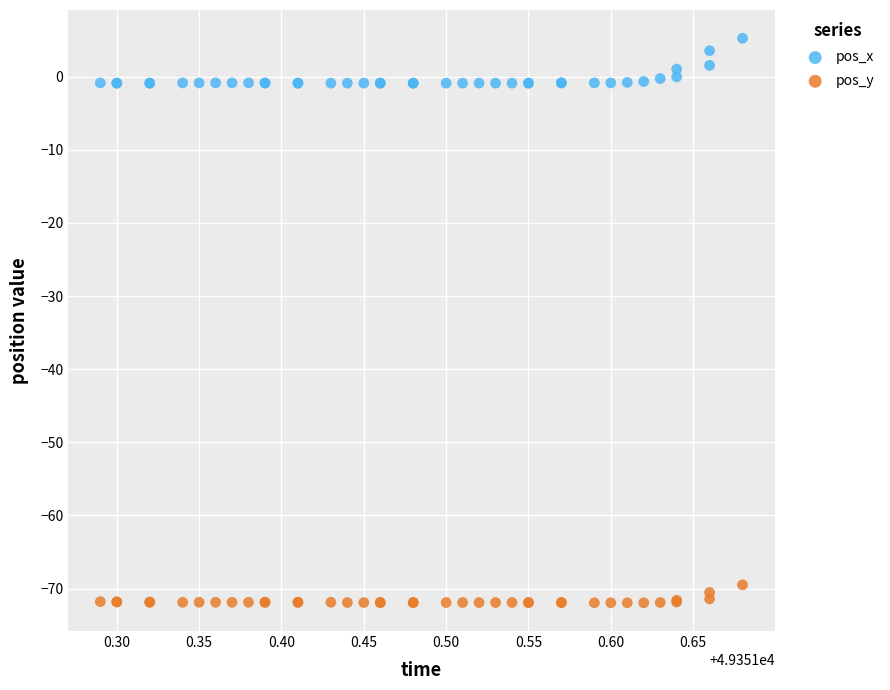

Which series reaches the minimum Y coordinate?

pos_y